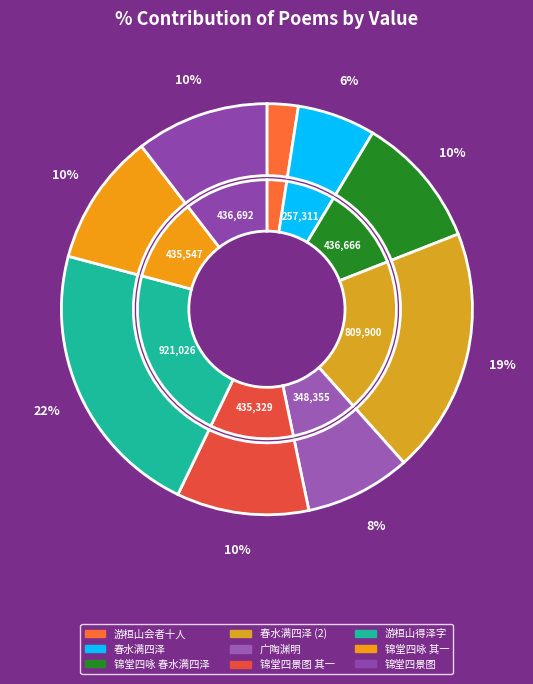

Is 春水满四泽 the majority of the pie?

No